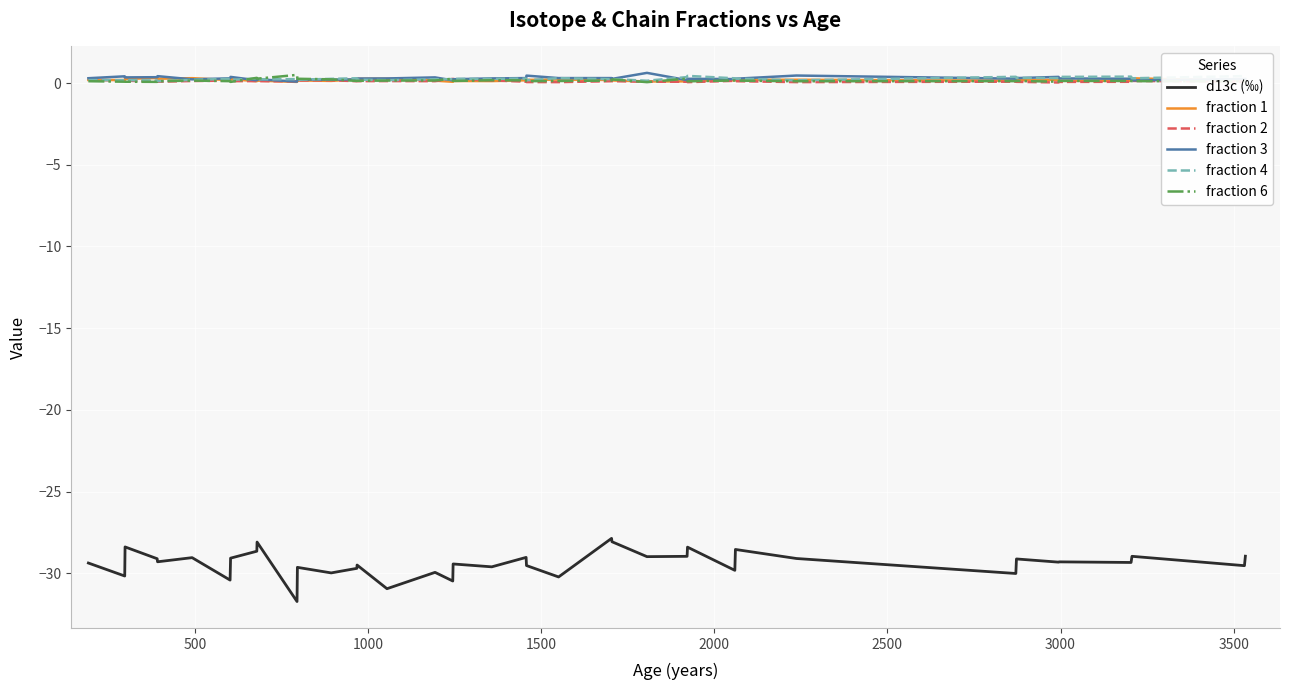

True or false: fraction 6 and d13c (‰) cross at least once.

False